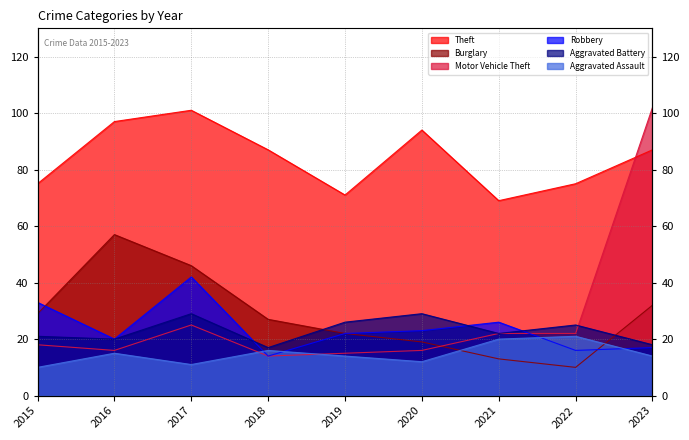

The value of Burglary at 2016 is 57. True or false?

True